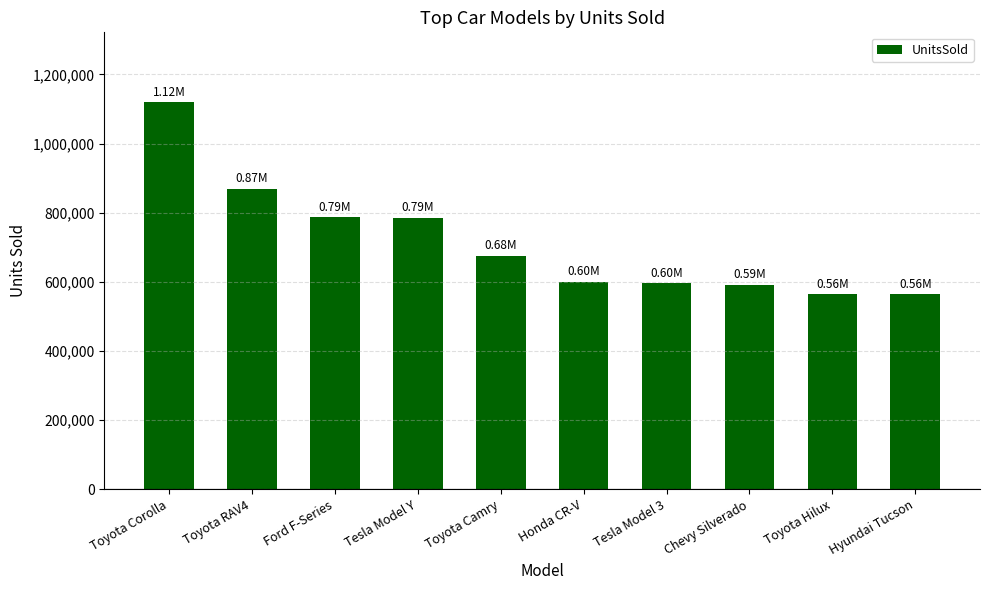

How many distinct data groups are displayed?

1